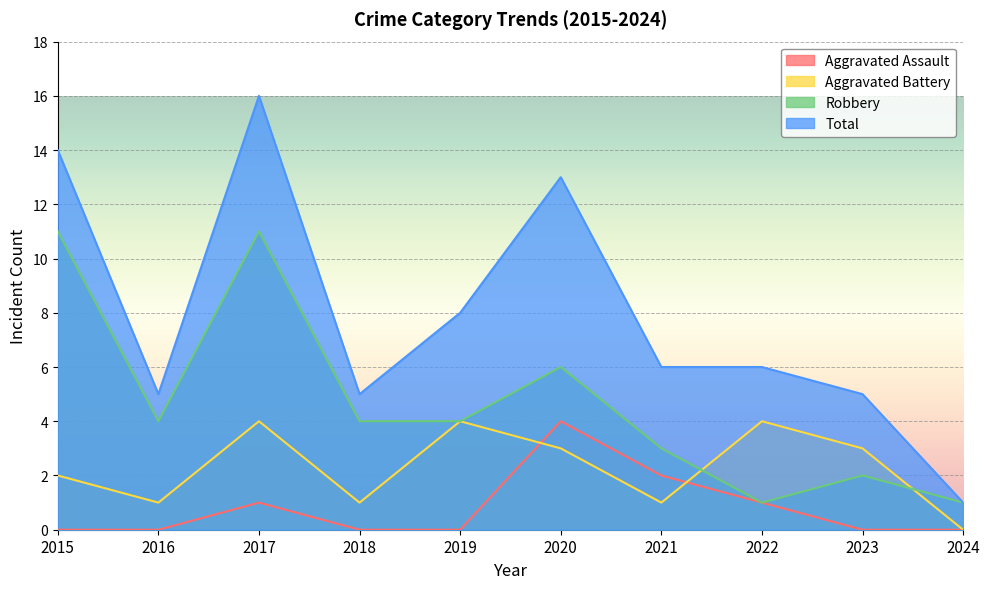

At which category does the chart reach its peak across all series?

2017